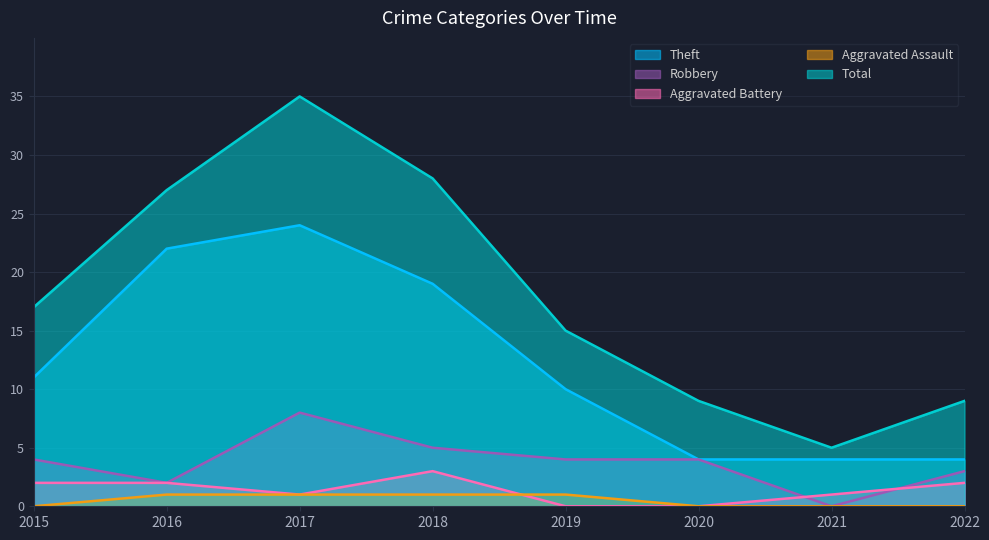

Does the chart display data point markers on the line(s)?

No